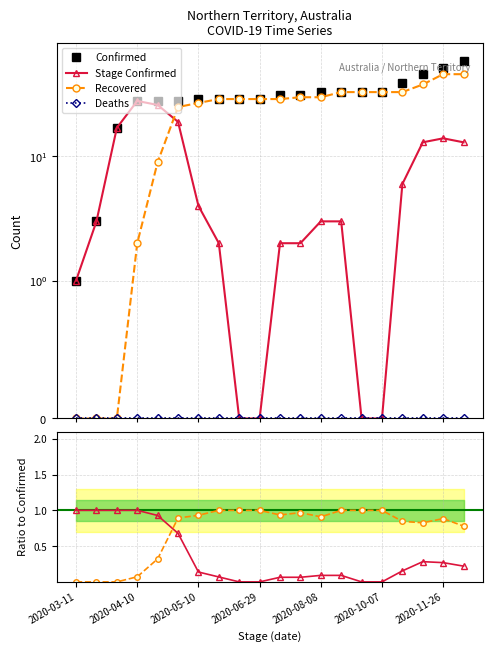

True or false: Confirmed and Deaths cross at least once.

False